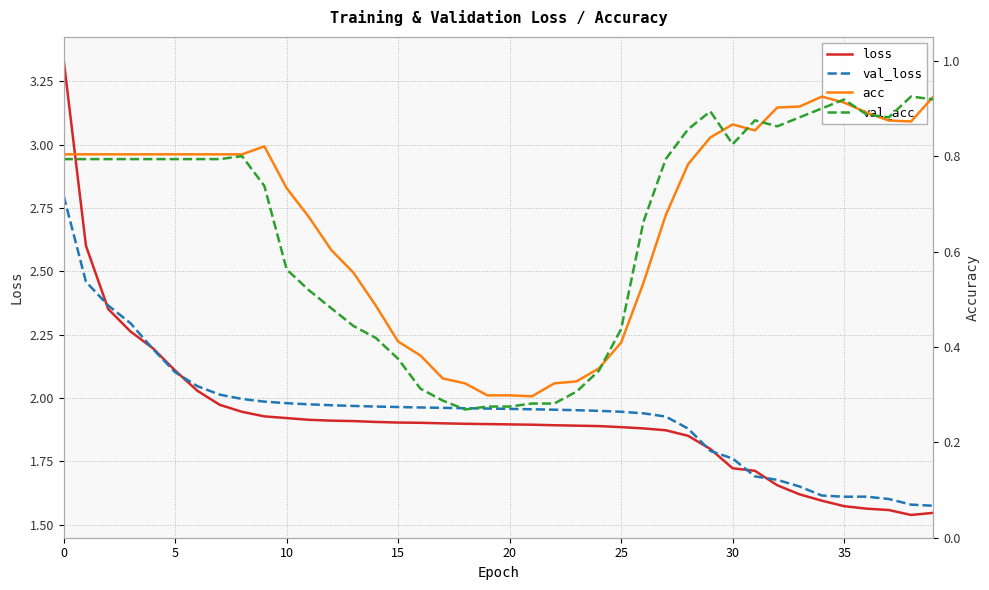

Is this an area chart (filled region under the line)?

No